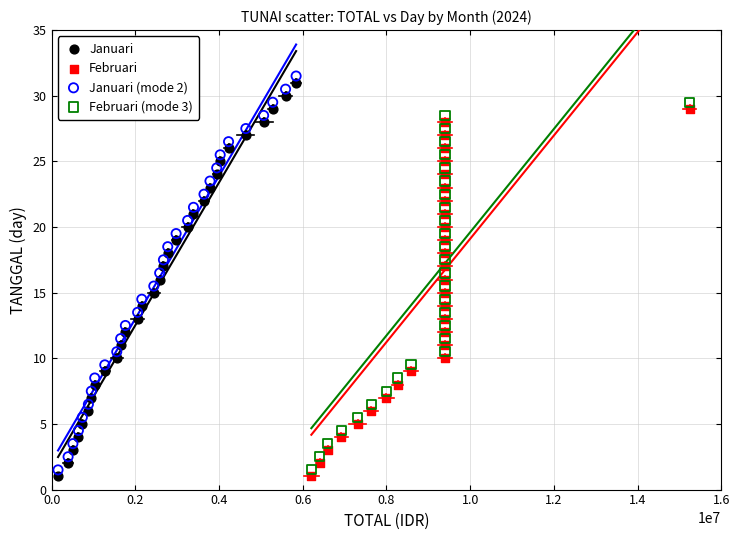

Which series reaches the maximum Y coordinate?

Januari (mode 2)